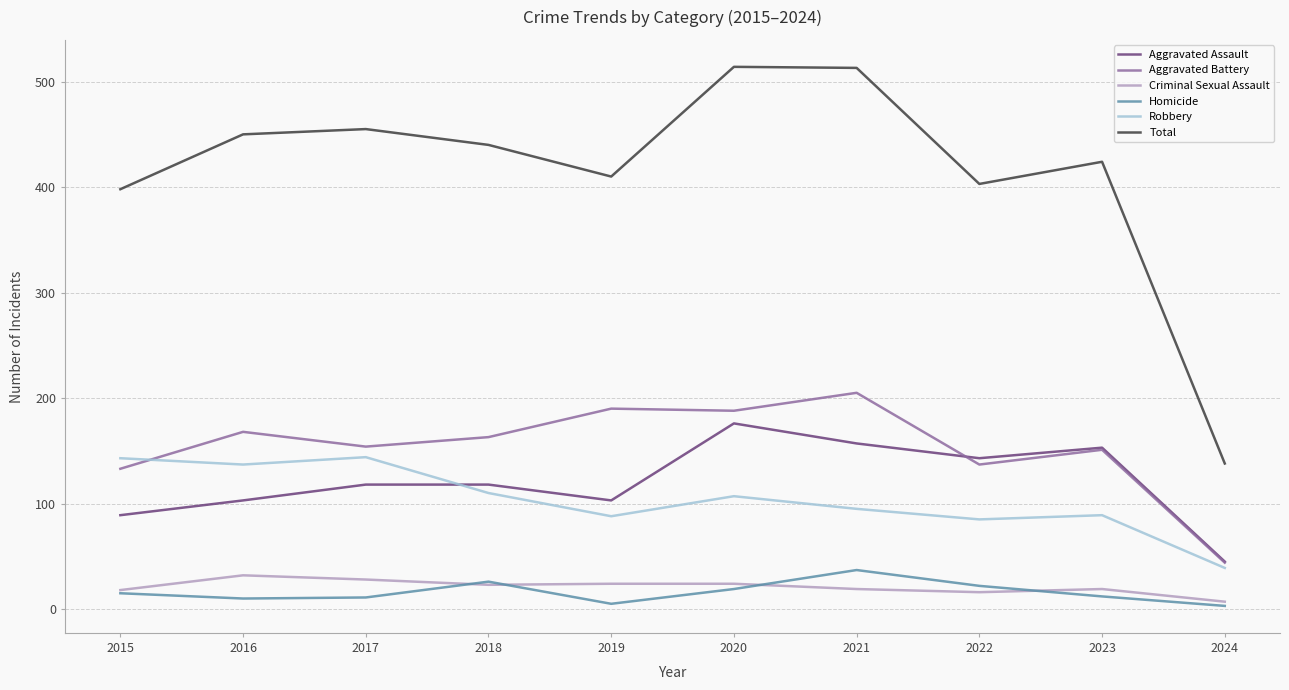

Which series has the largest range (max minus min)?

Total